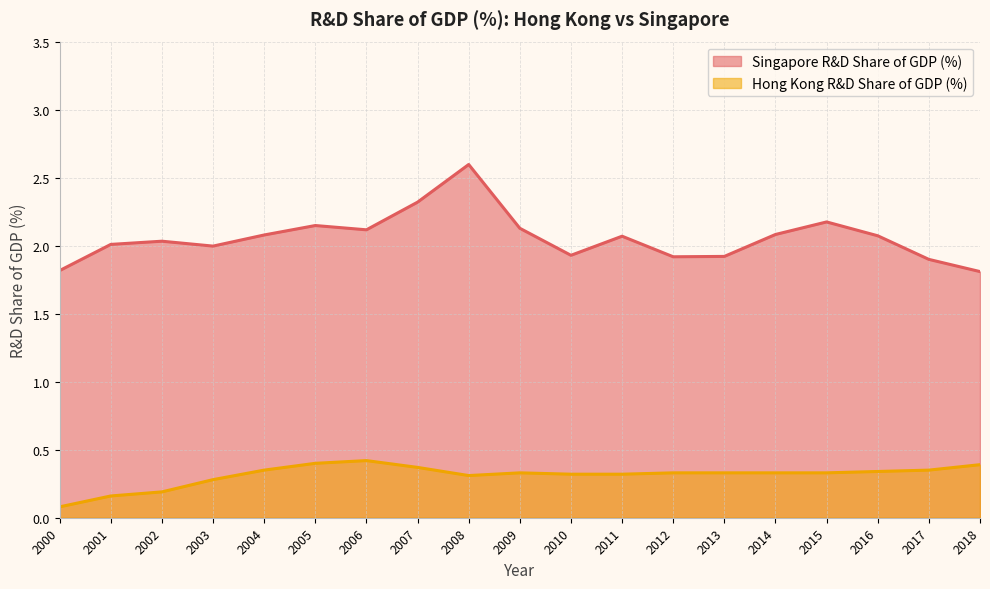

True or false: Hong Kong R&D Share of GDP (%) has a value of 0.3 at 2002.

False